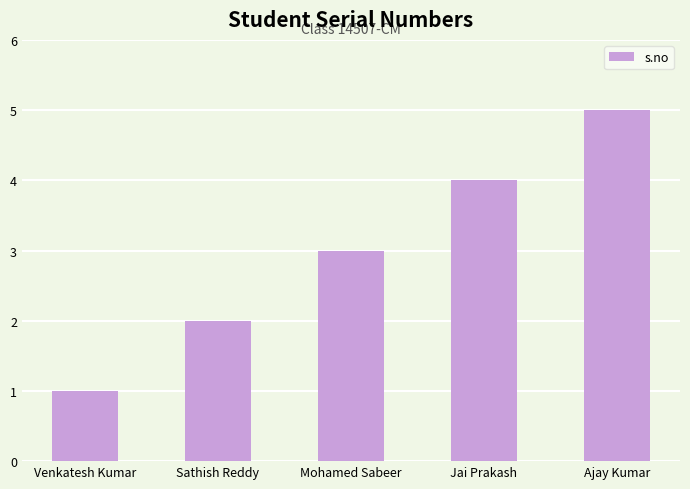

Reading left to right, what are all the values shown in this chart?

Venkatesh Kumar=1	Sathish Reddy=2	Mohamed Sabeer=3	Jai Prakash=4	Ajay Kumar=5